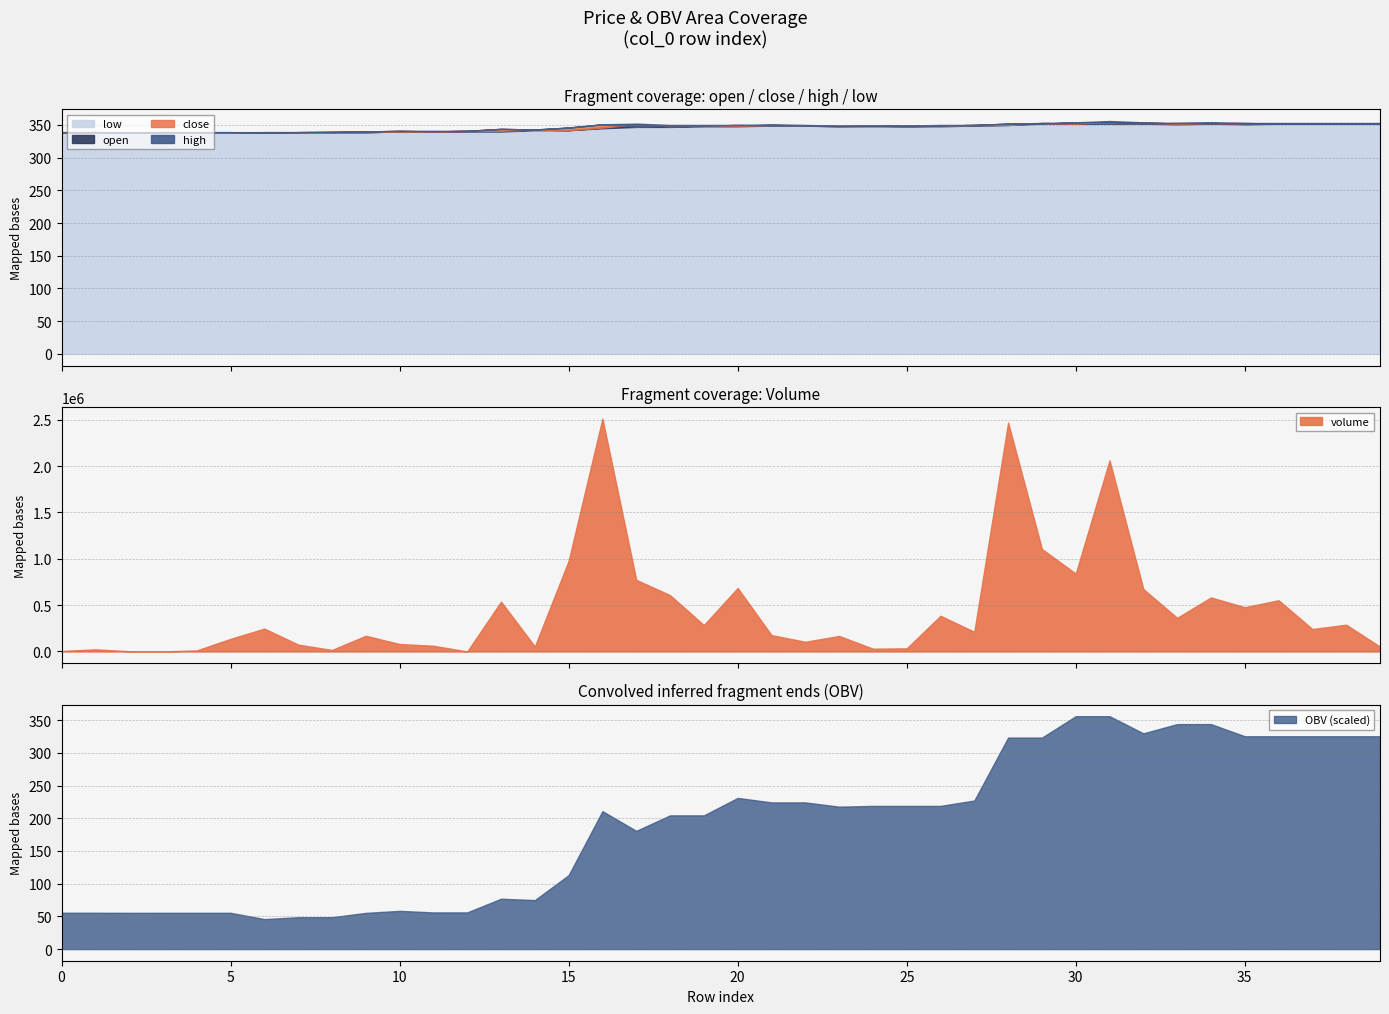

How many categories are shown in the chart?

40